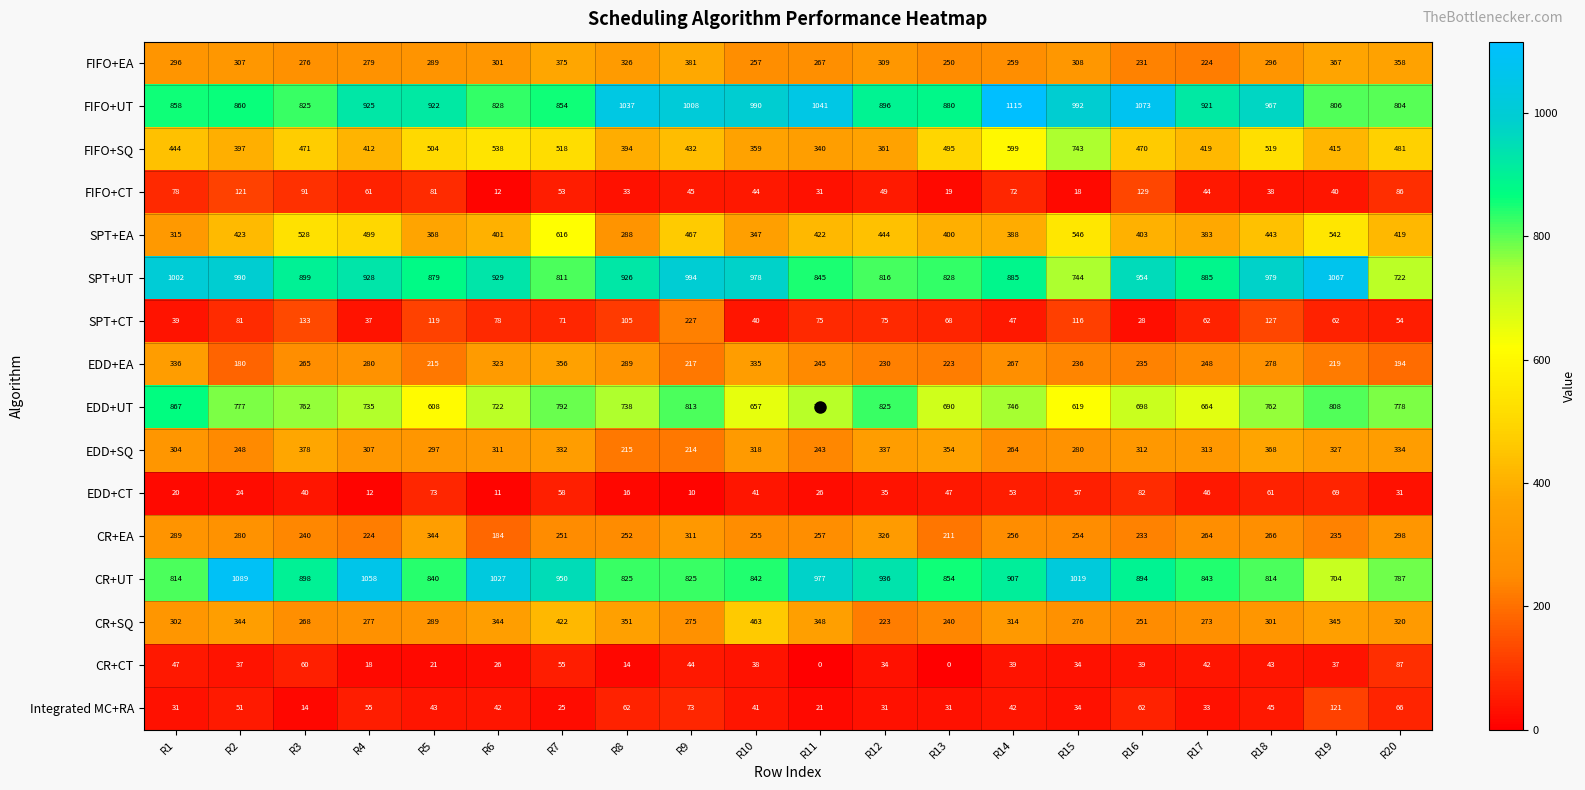

At which category is the sum across all series the highest?

R7